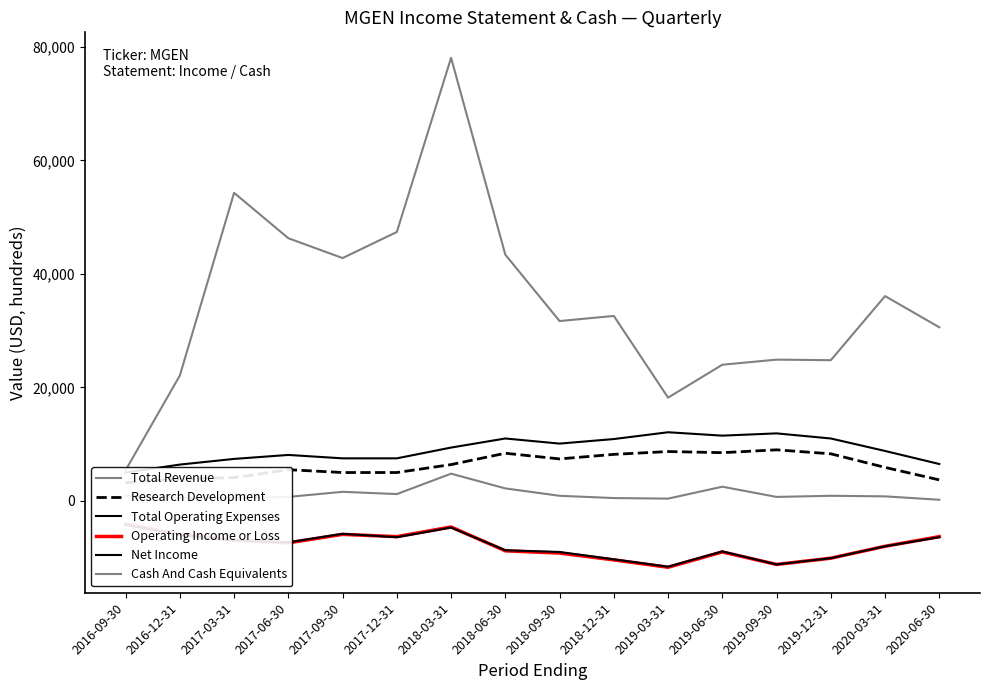

How many interior local peaks does the Operating Income or Loss series have?

3